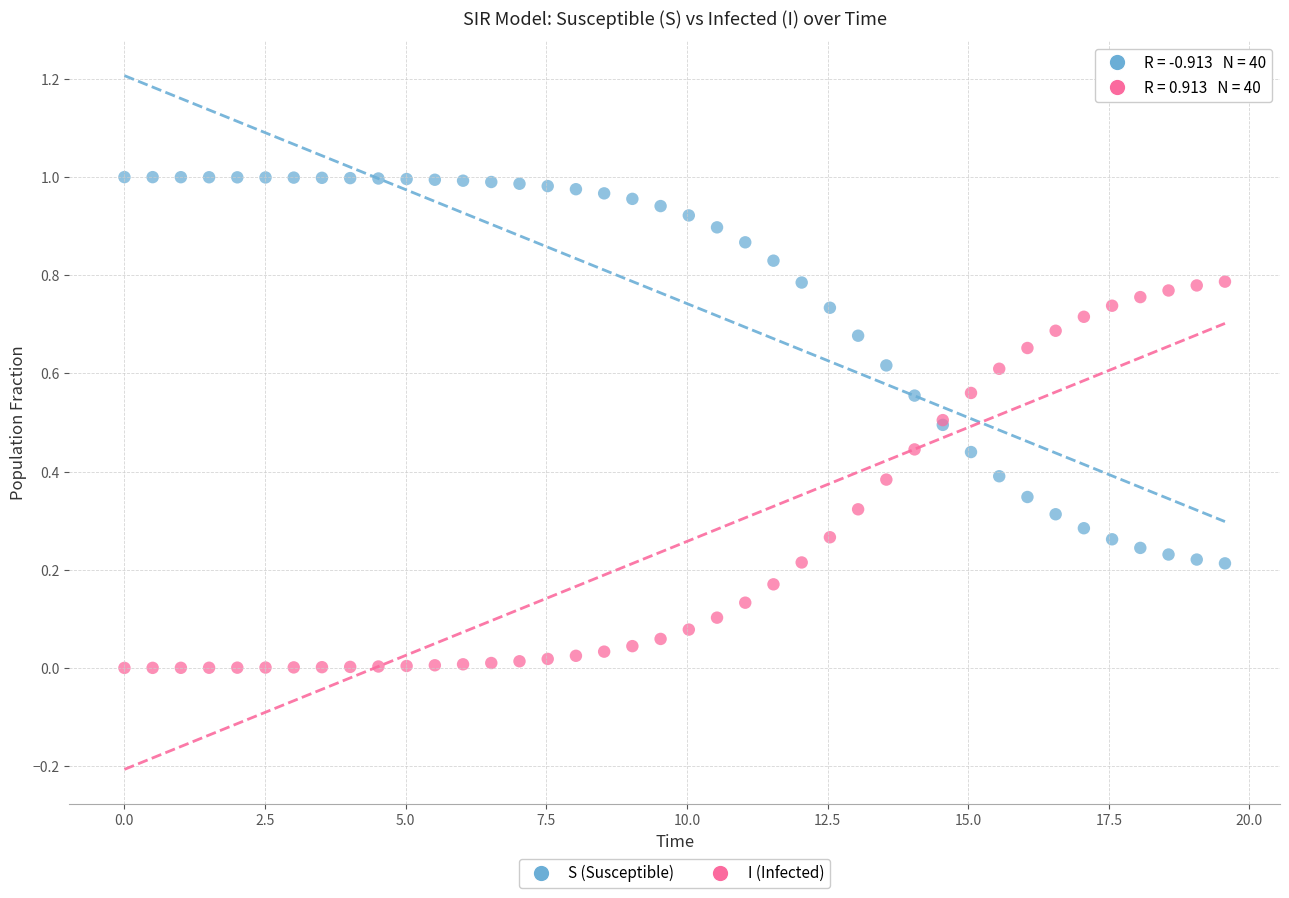

What are all the series names shown in the legend?

S (Susceptible), I (Infected)